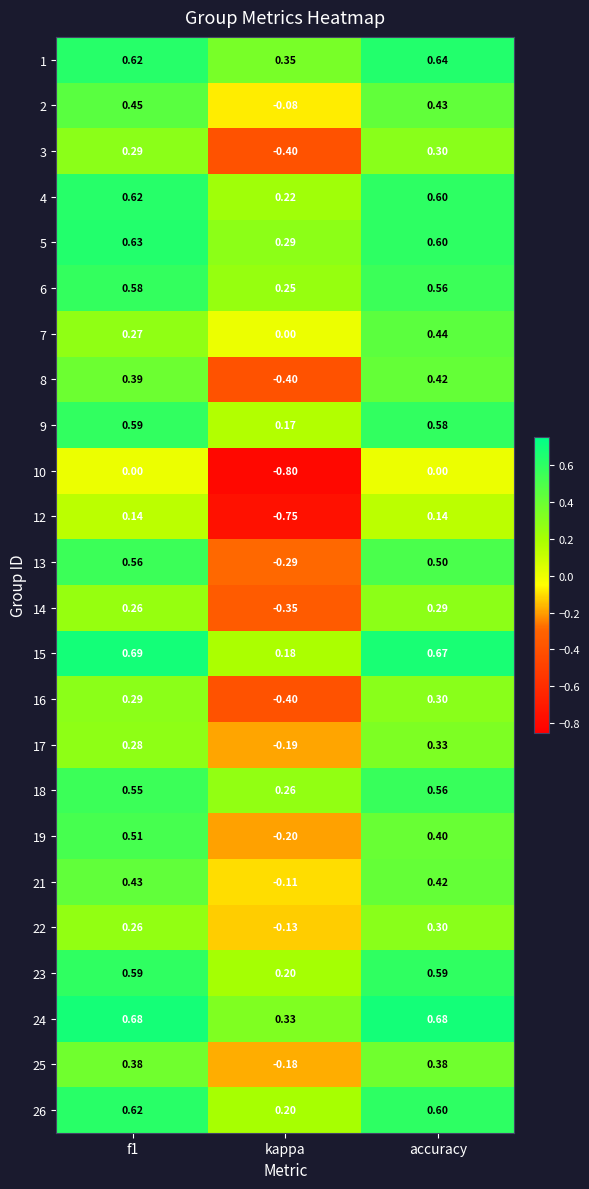

At which label does 15 reach its minimum?

kappa